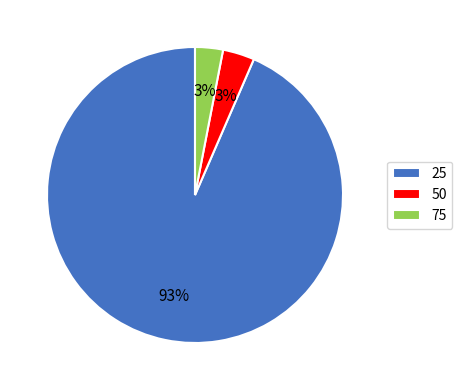

Which has a higher value, 50 or 25?

25